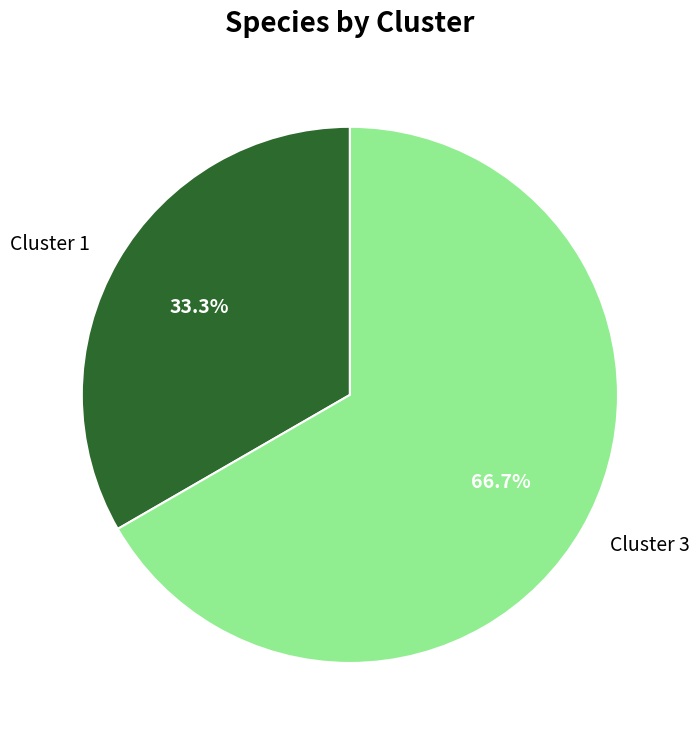

Which category has the biggest portion of the pie?

Cluster 3